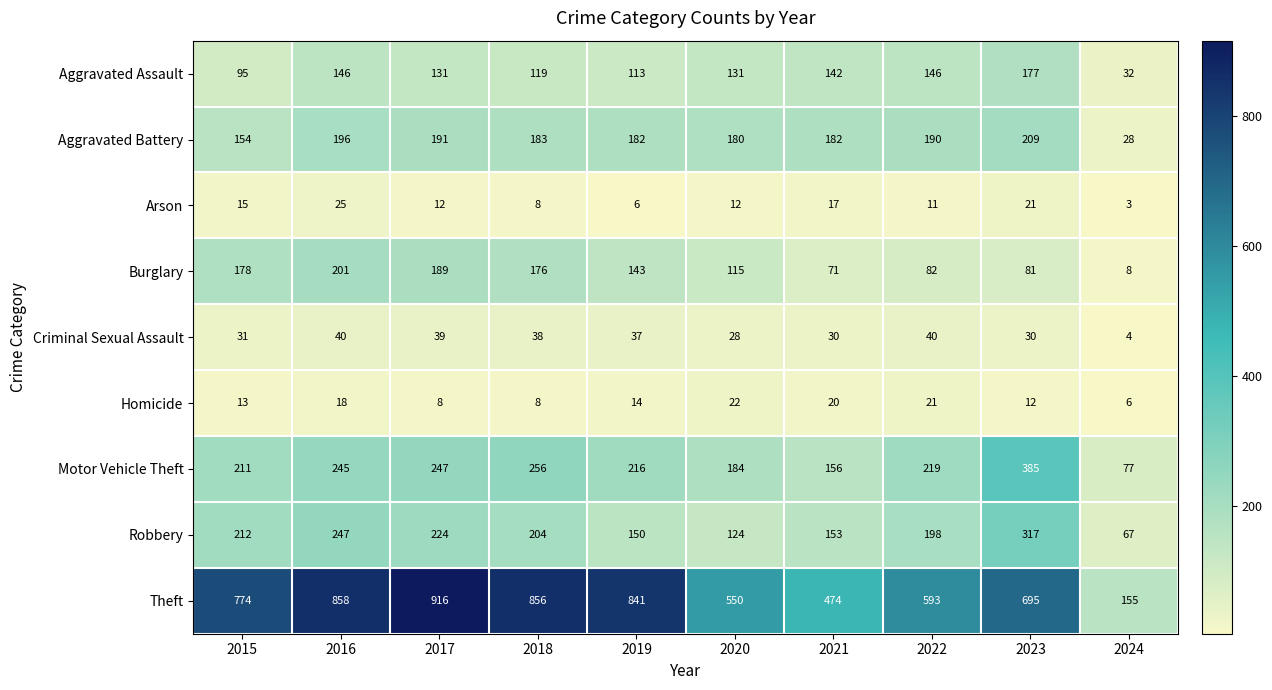

Is it true that Criminal Sexual Assault equals 38 at 2018?

True